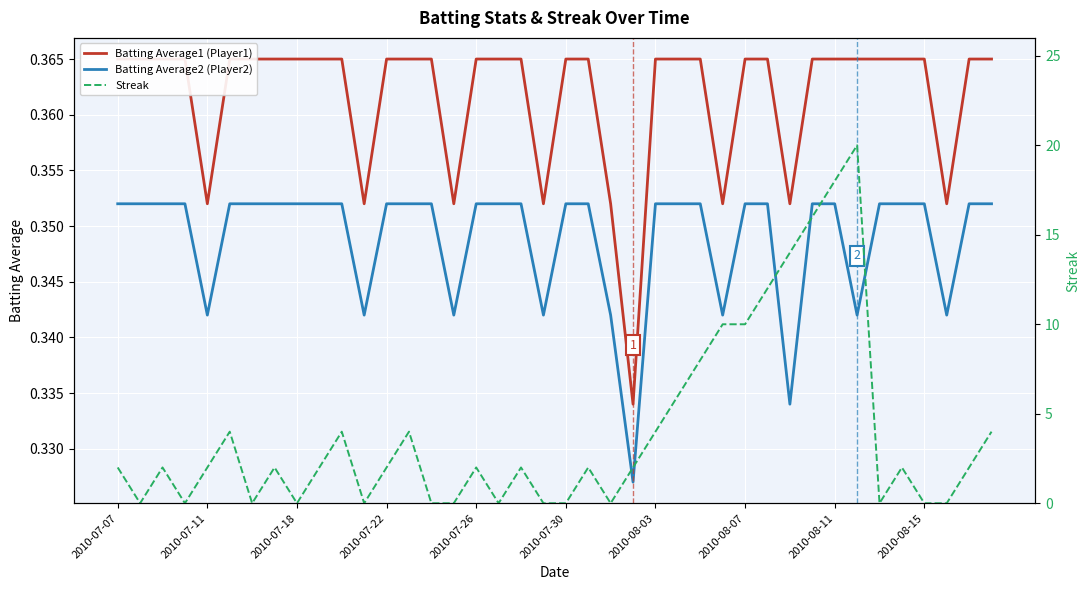

What position from the left is 2010-08-15?

10